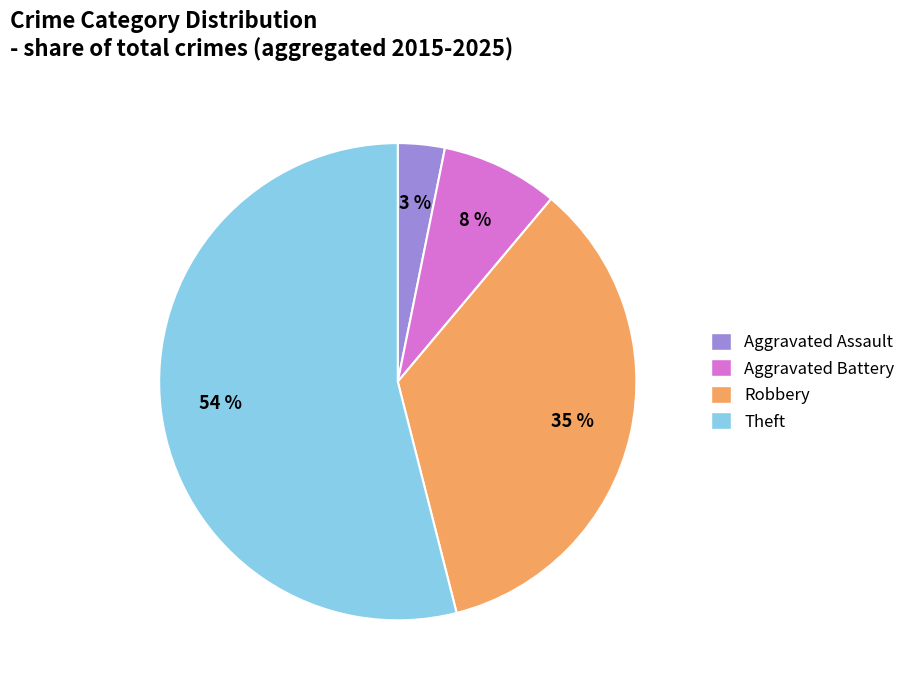

To the nearest percent, what percentage of the pie is Aggravated Battery?

8%